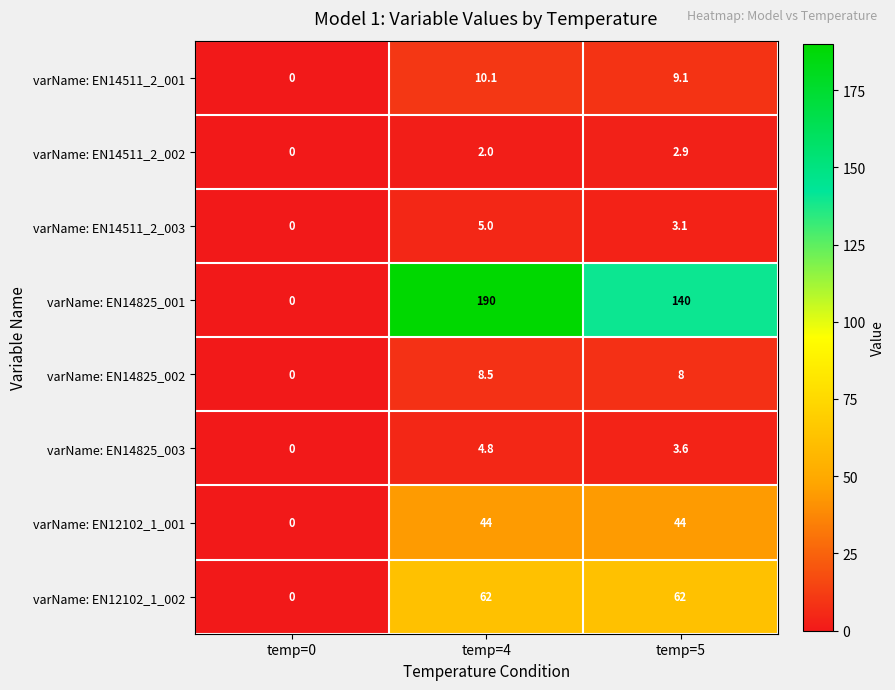

The varName: EN14511_2_002 series shows 1.4 at temp=0. True or false?

False